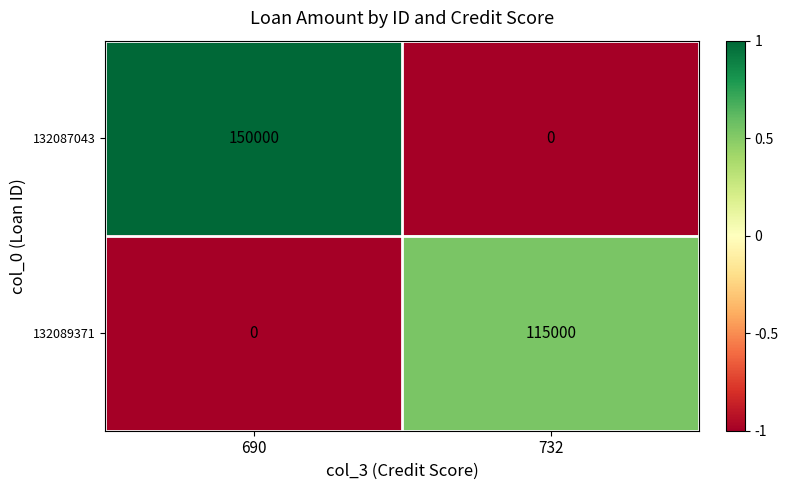

Between 690 and 732, which series saw the biggest shift?

132087043